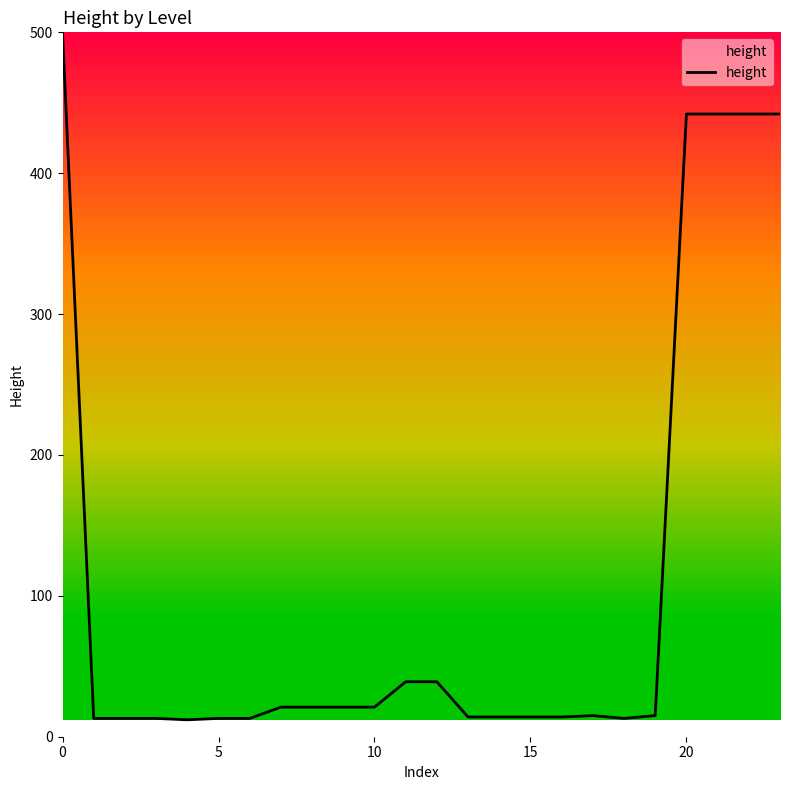

What is the smallest value displayed?

12